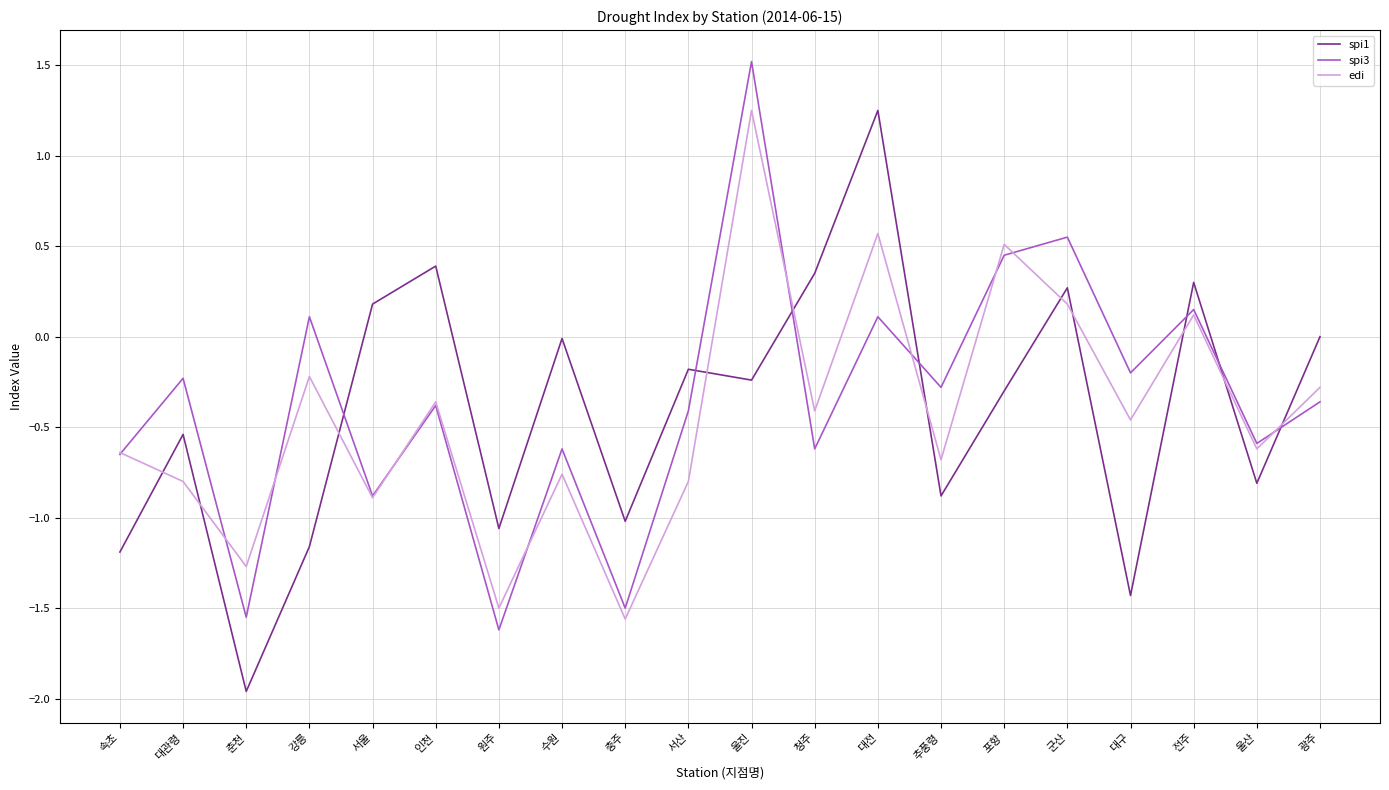

What is the sum of all edi values?

-8.6